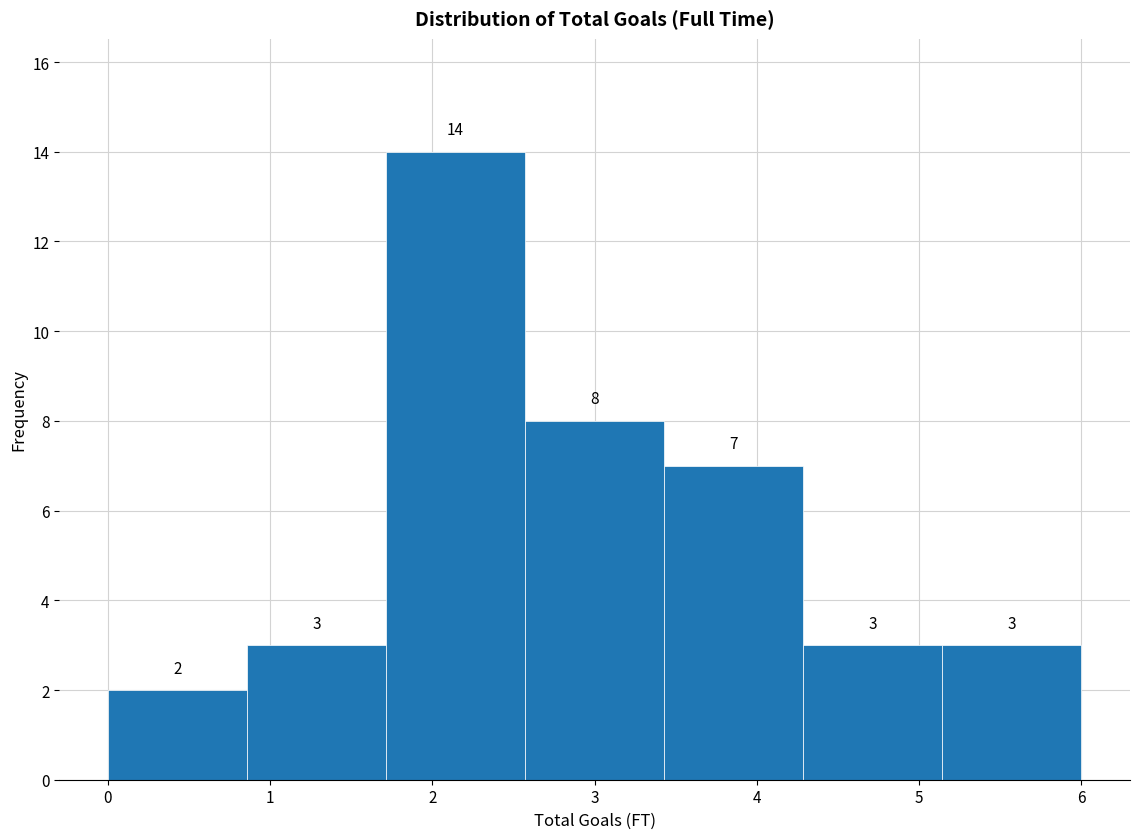

Over which range of the x-axis is the bar tallest?

1.7 to 2.6